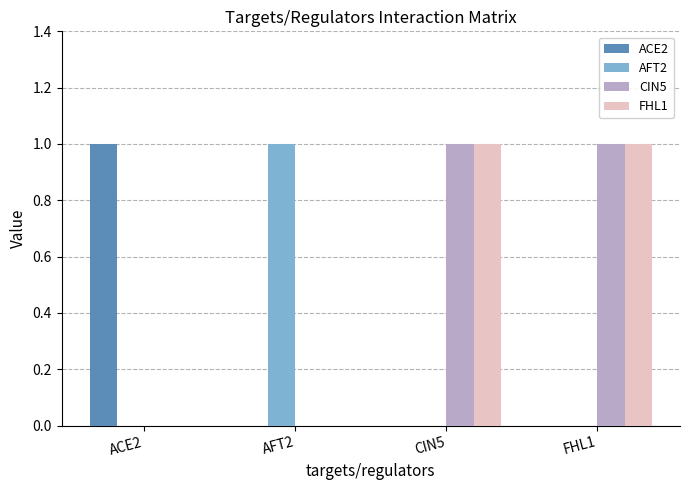

What is the spread (max minus min) of values at CIN5?

1